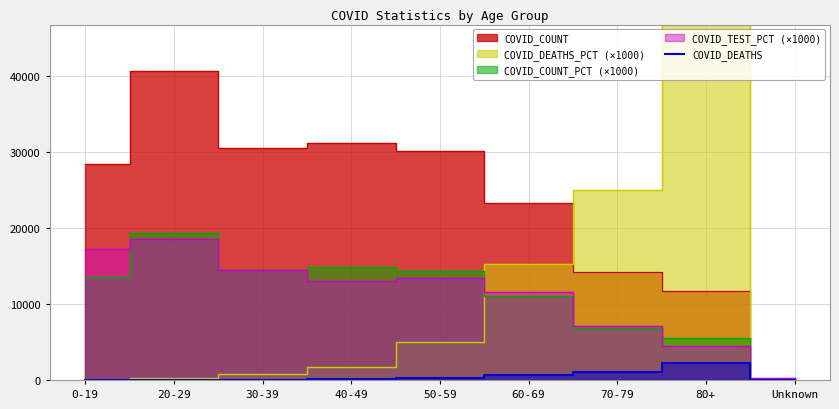

How many points are higher than both their immediate neighbors (excluding endpoints)?

1